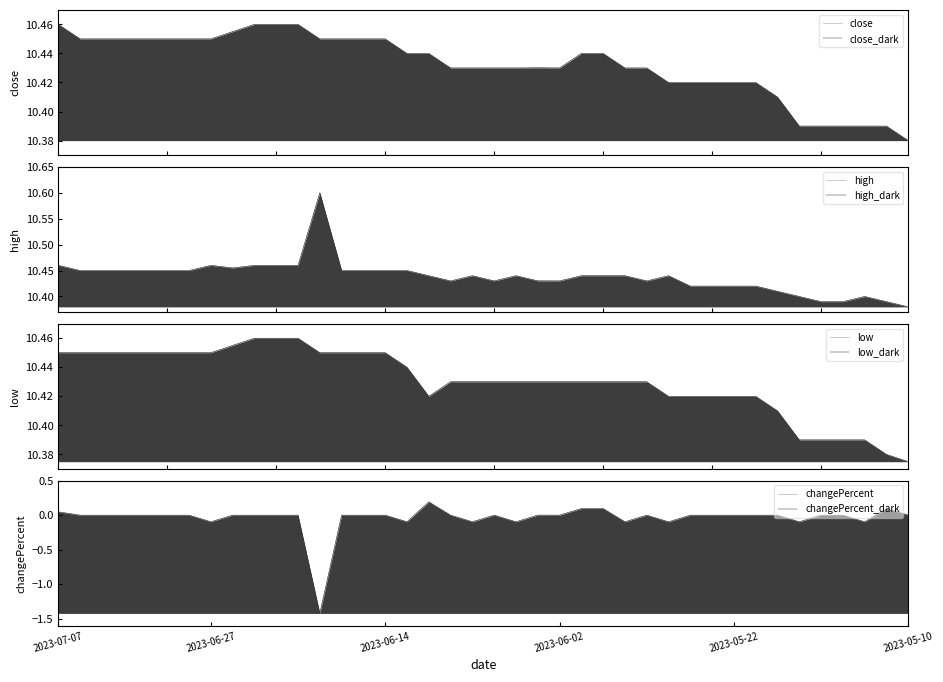

Reading left to right, transcribe all the data shown in this chart.

close: 10.5	10.4	10.4	10.4	10.4	10.4	10.4	10.4	10.5	10.5	10.5	10.5	10.4	10.4	10.4	10.4	10.4	10.4	10.4	10.4	10.4	10.4	10.4	10.4	10.4	10.4	10.4	10.4	10.4	10.4	10.4	10.4	10.4	10.4	10.4	10.4	10.4	10.4	10.4	10.4
high: 10.5	10.4	10.4	10.4	10.4	10.4	10.4	10.5	10.5	10.5	10.5	10.5	10.6	10.4	10.4	10.4	10.4	10.4	10.4	10.4	10.4	10.4	10.4	10.4	10.4	10.4	10.4	10.4	10.4	10.4	10.4	10.4	10.4	10.4	10.4	10.4	10.4	10.4	10.4	10.4
low: 10.4	10.4	10.4	10.4	10.4	10.4	10.4	10.4	10.5	10.5	10.5	10.5	10.4	10.4	10.4	10.4	10.4	10.4	10.4	10.4	10.4	10.4	10.4	10.4	10.4	10.4	10.4	10.4	10.4	10.4	10.4	10.4	10.4	10.4	10.4	10.4	10.4	10.4	10.4	10.4
changePercent: 0.0	0.0	0.0	0.0	0.0	0.0	0.0	-0.1	0.0	0.0	0.0	0.0	-1.4	0.0	0.0	0.0	-0.1	0.2	0.0	-0.1	0.0	-0.1	0.0	0.0	0.1	0.1	-0.1	0.0	-0.1	0.0	0.0	0.0	0.0	0.0	-0.1	0.0	0.0	-0.1	0.1	0.0